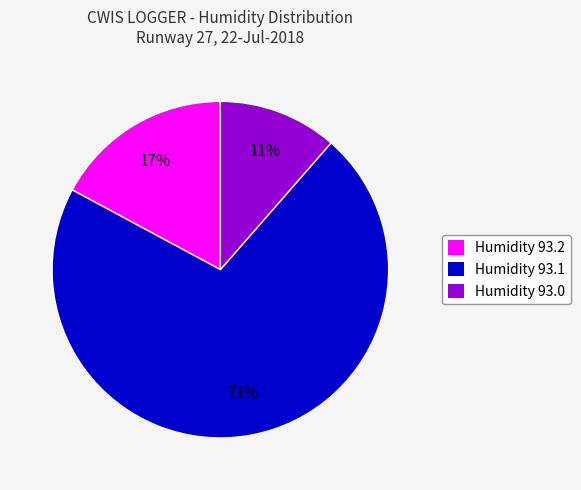

How many segments does this pie chart have?

3